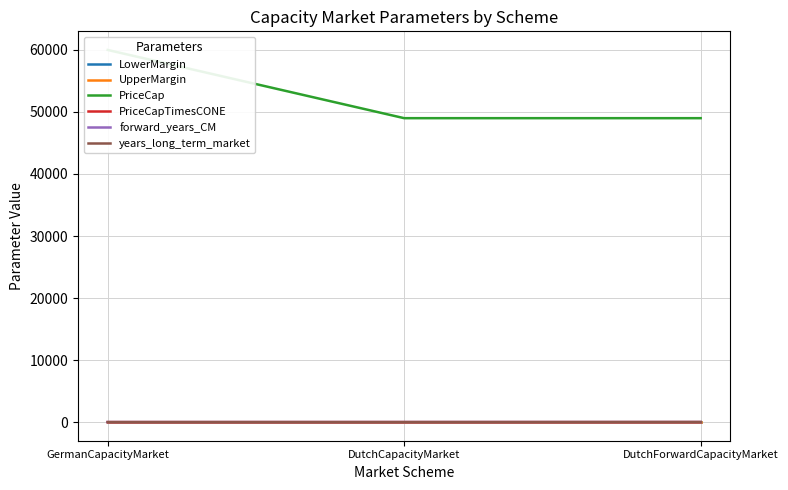

Which has a higher value, DutchCapacityMarket or GermanCapacityMarket?

DutchCapacityMarket